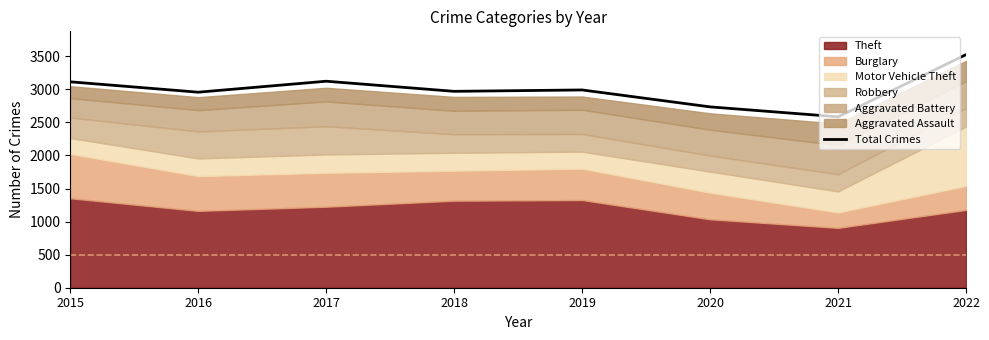

The value at 2017 is 3123. True or false?

True